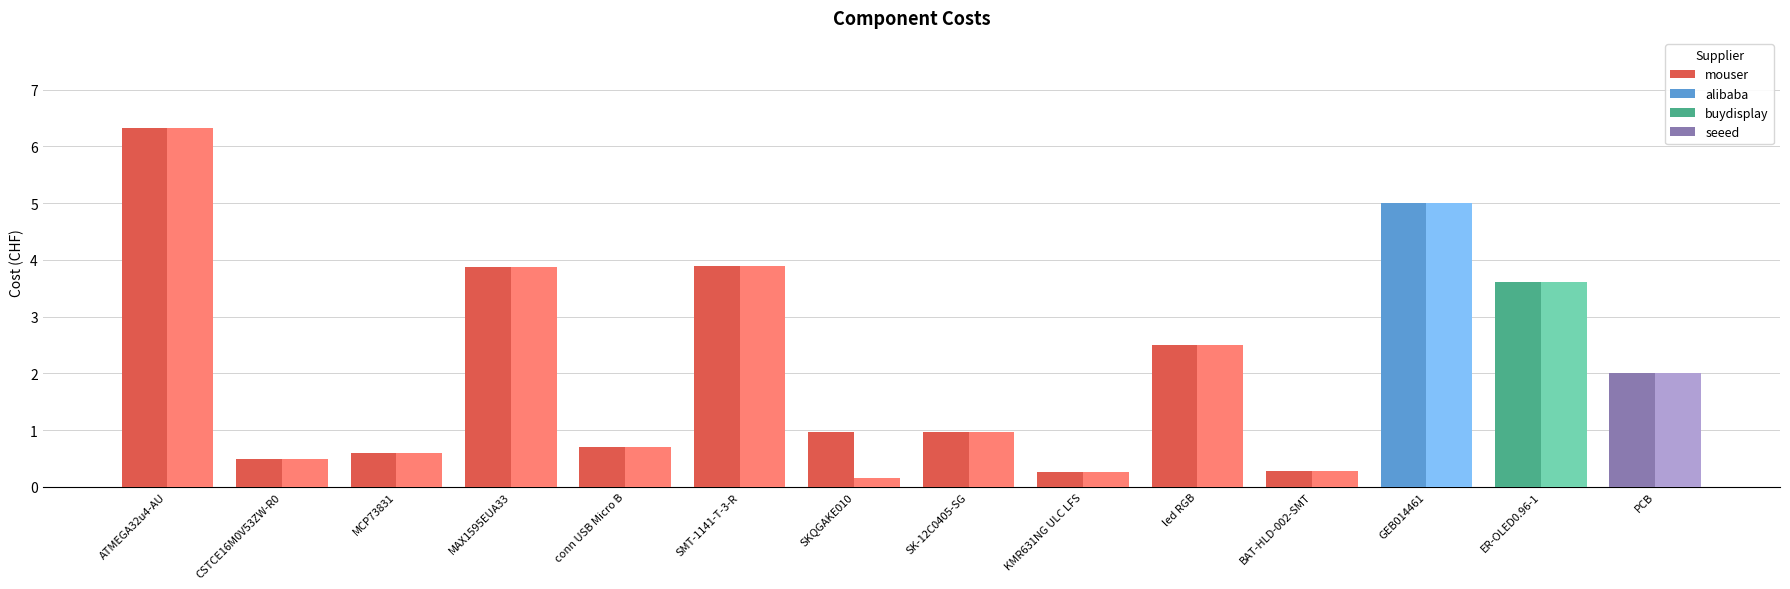

At which category does the chart reach its peak across all series?

ATMEGA32u4-AU